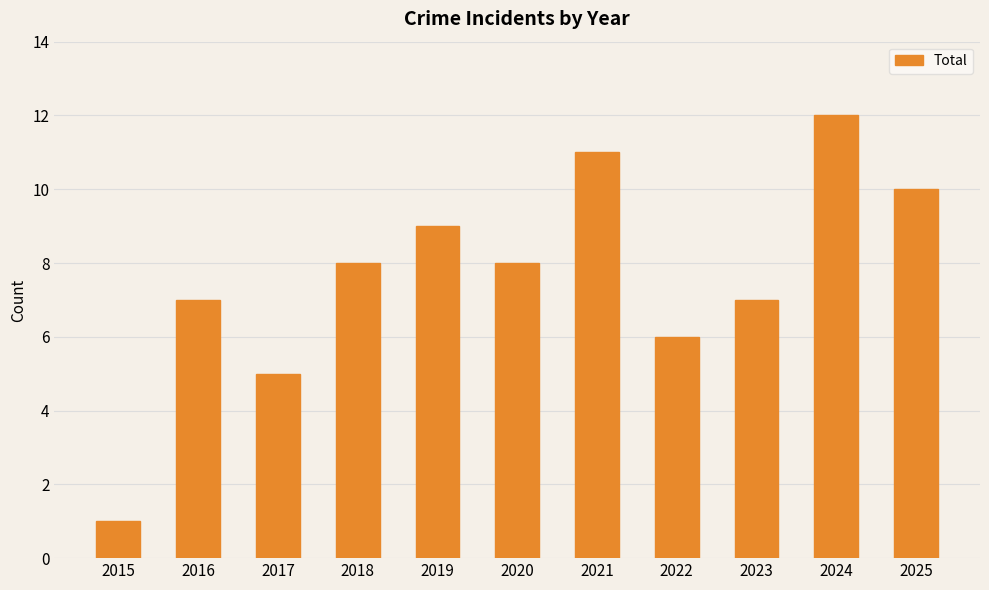

Reading right to left, extract all data points from this chart.

10	12	7	6	11	8	9	8	5	7	1